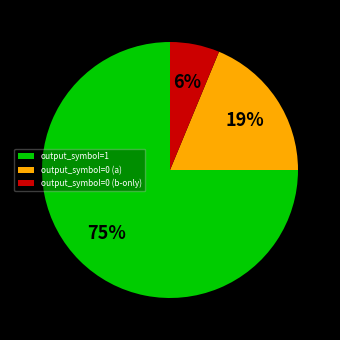

Rank the categories by value from lowest to highest.

output_symbol=0 (b-only), output_symbol=0 (a), output_symbol=1